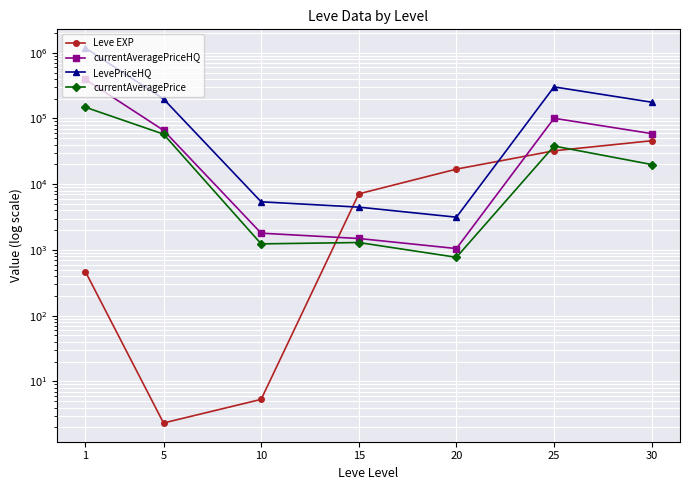

At how many categories does at least one series exceed 180120?

3